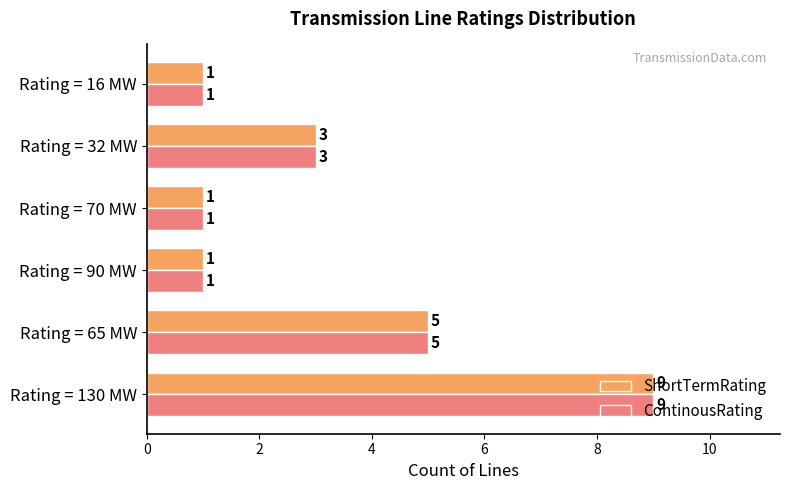

Count the ShortTermRating values in the range 1 to 5.

5